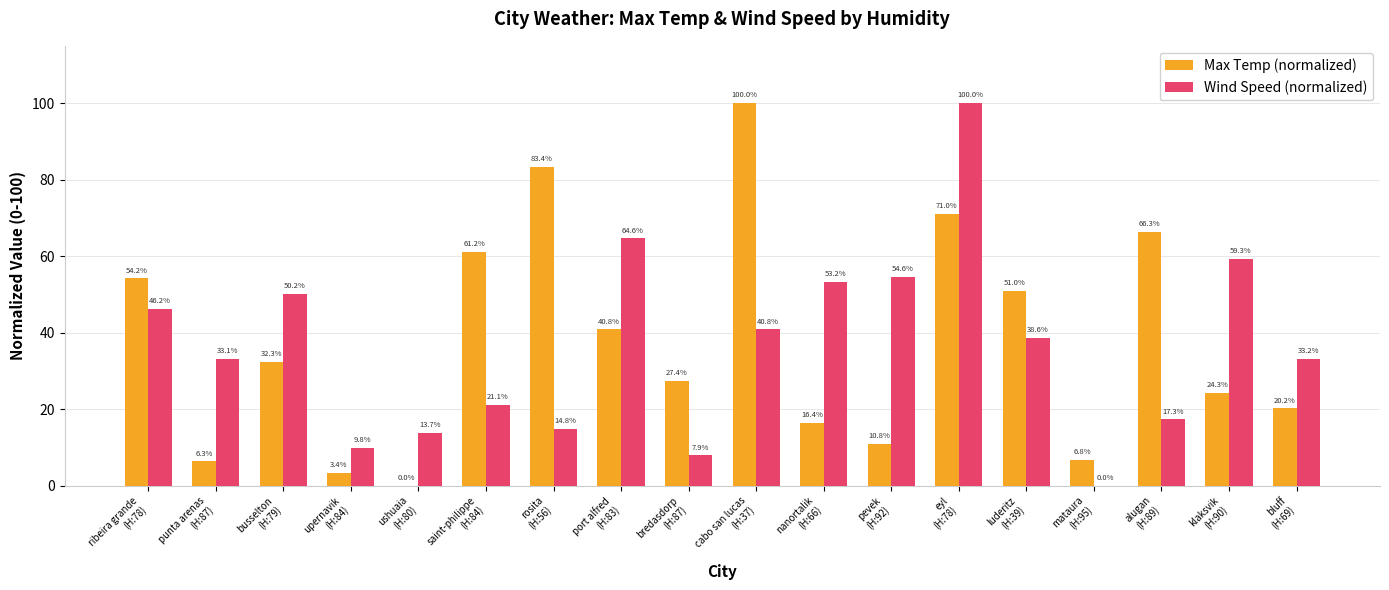

Reading right to left, what are all the values shown in this chart?

Max Temp (normalized): 20.2	24.3	66.3	6.8	51.0	71.0	10.8	16.4	100.0	27.4	40.8	83.4	61.2	0.0	3.4	32.3	6.3	54.2
Wind Speed (normalized): 33.2	59.3	17.3	0.0	38.6	100.0	54.6	53.2	40.8	7.9	64.6	14.8	21.1	13.7	9.8	50.2	33.1	46.2